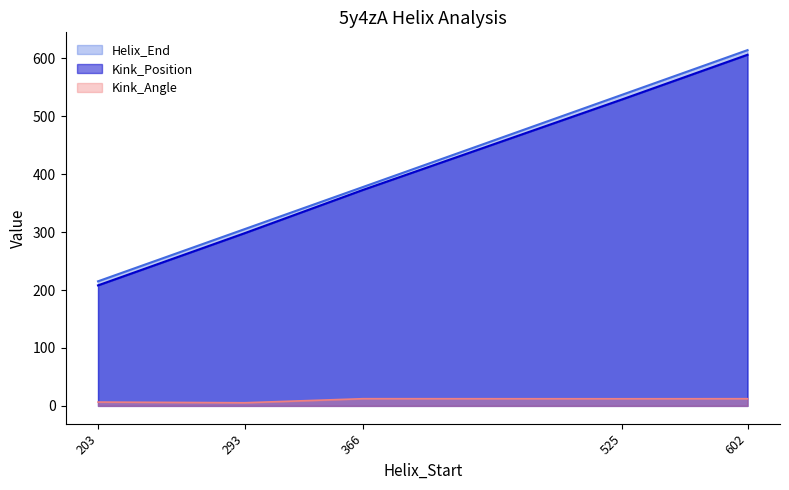

What is the total value across all series at 602?

1232.4